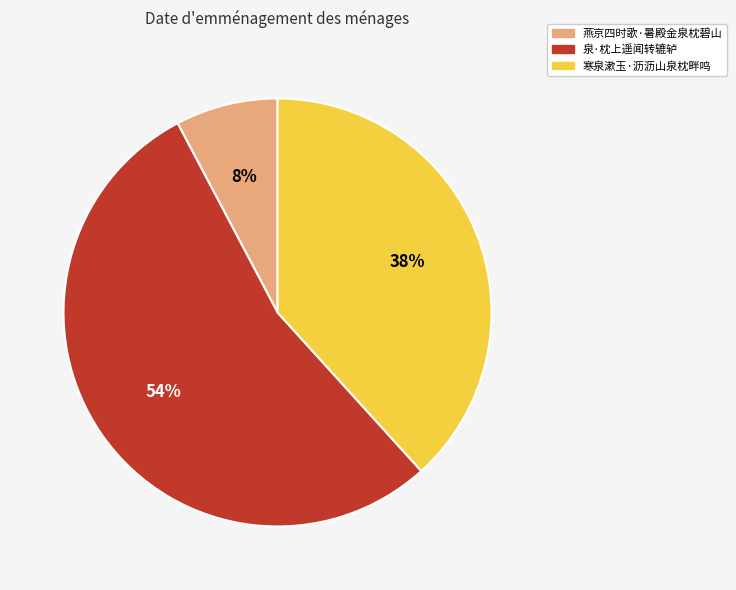

The 泉·枕上遥闻转辘轳 slice represents 67% of the pie. True or false?

False